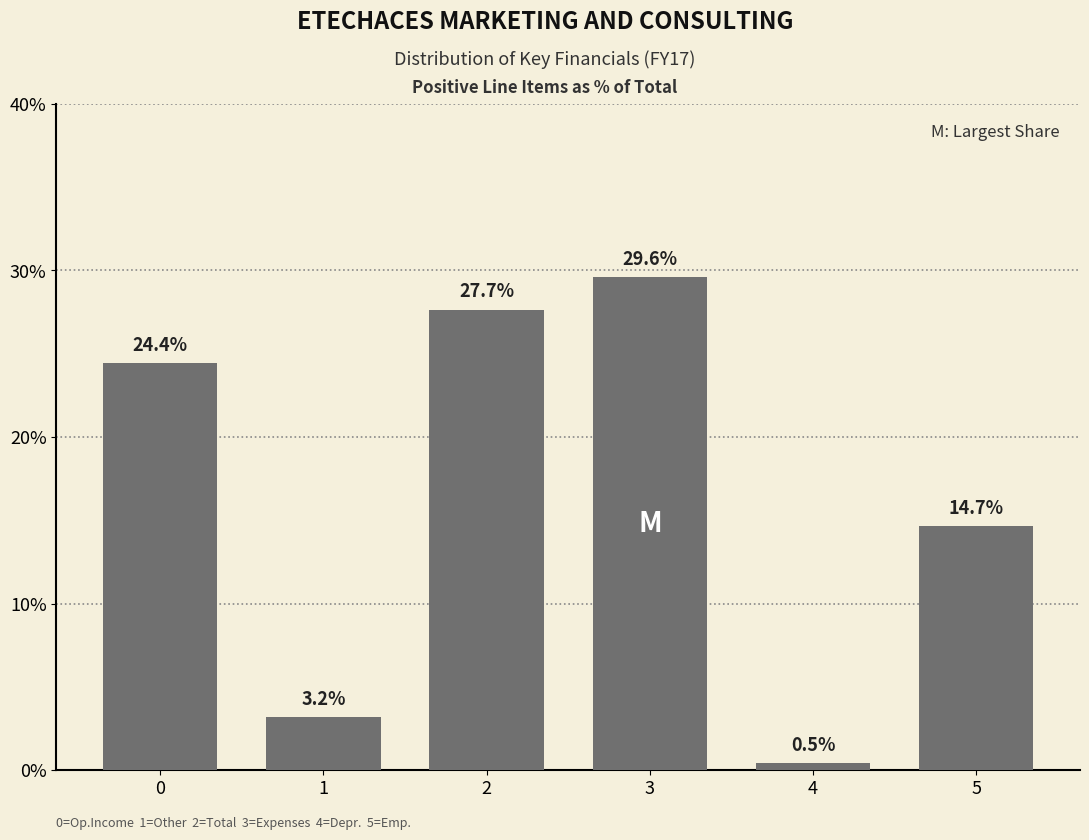

Reading left to right, list all the values displayed in this chart.

0=24.4	1=3.2	2=27.7	3=29.6	4=0.5	5=14.7